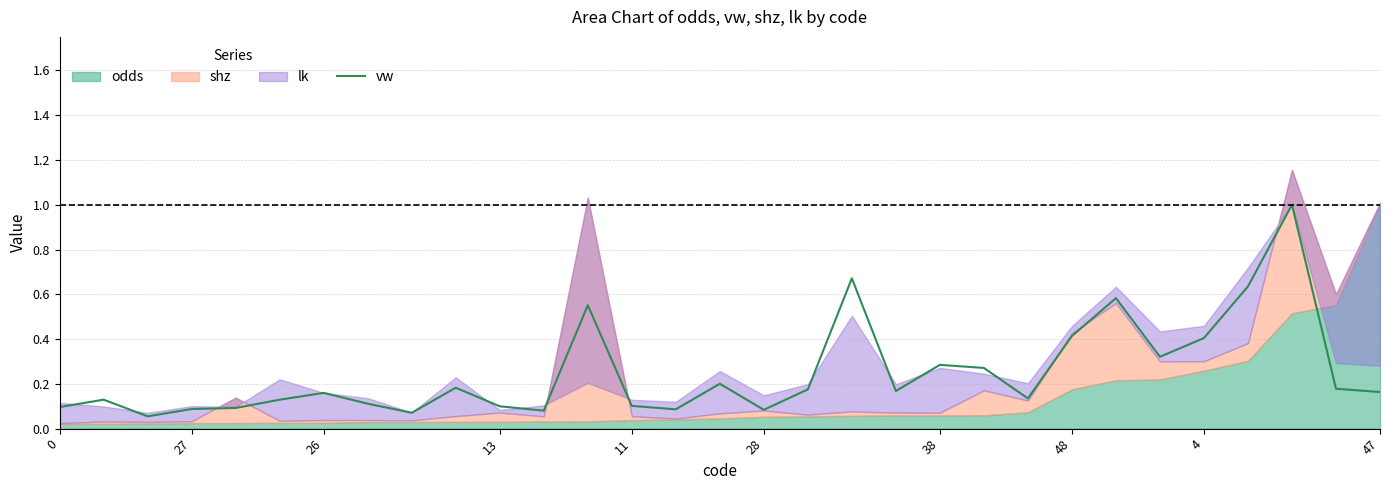

How many interior local valleys (lower than both neighbors) does the data have?

8